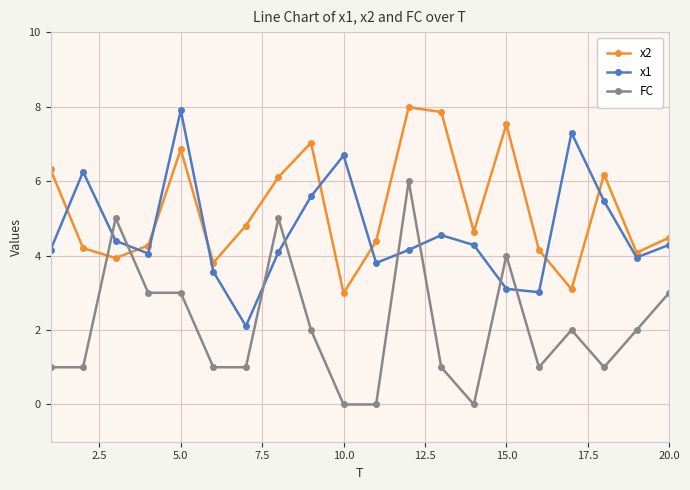

At how many categories does at least one series exceed 2?

20